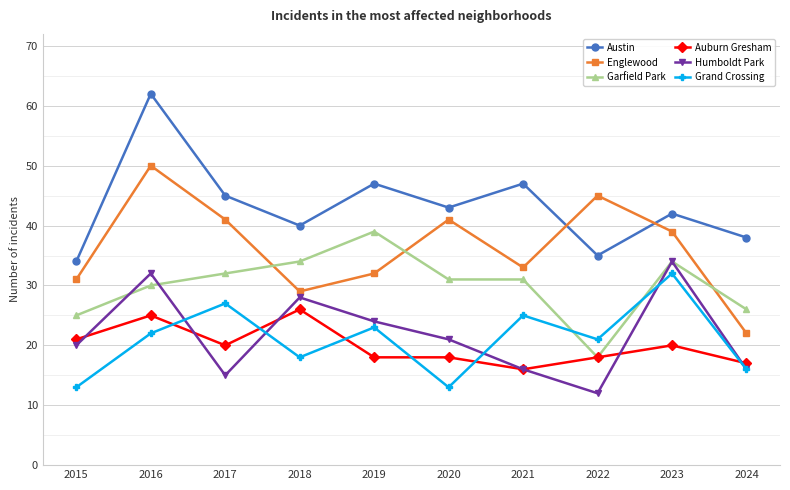

Which series changed the most between 2017 and 2021?

Englewood